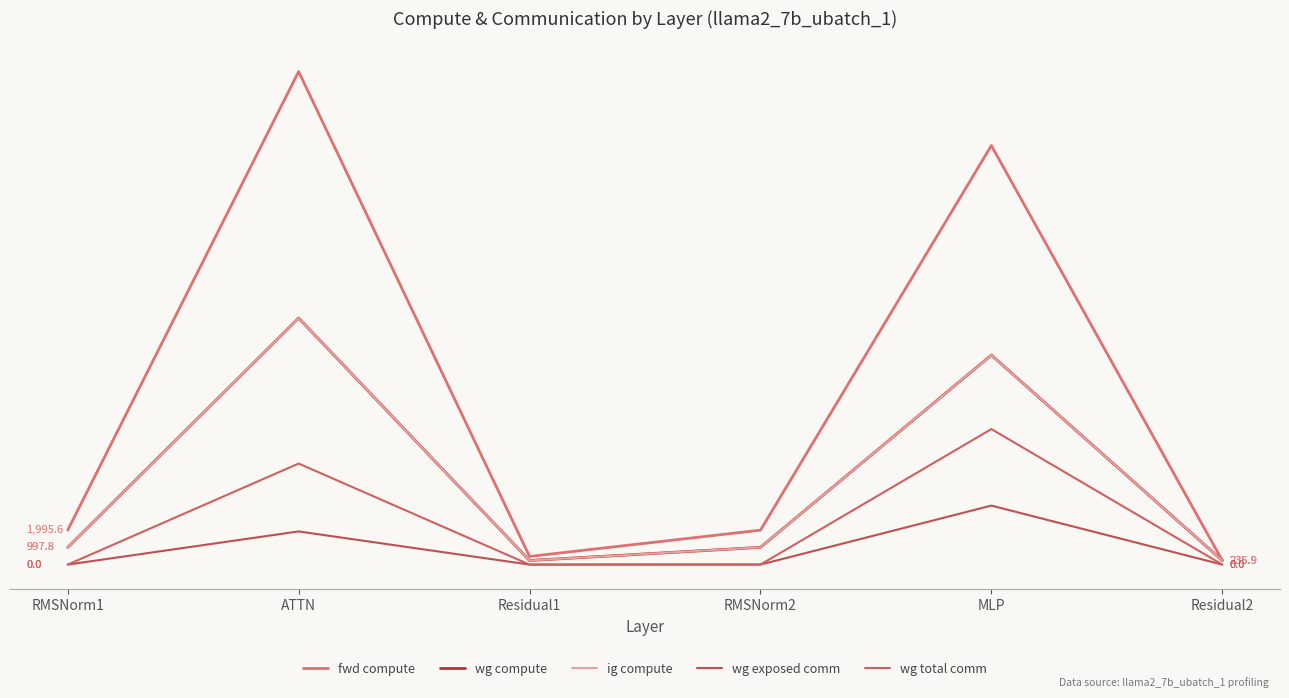

What is the value of the ig compute point at the 1st from the left?

997.8